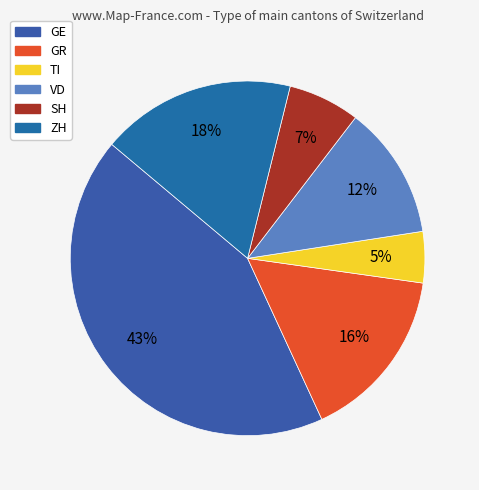

Which category has the smallest portion of the pie?

TI